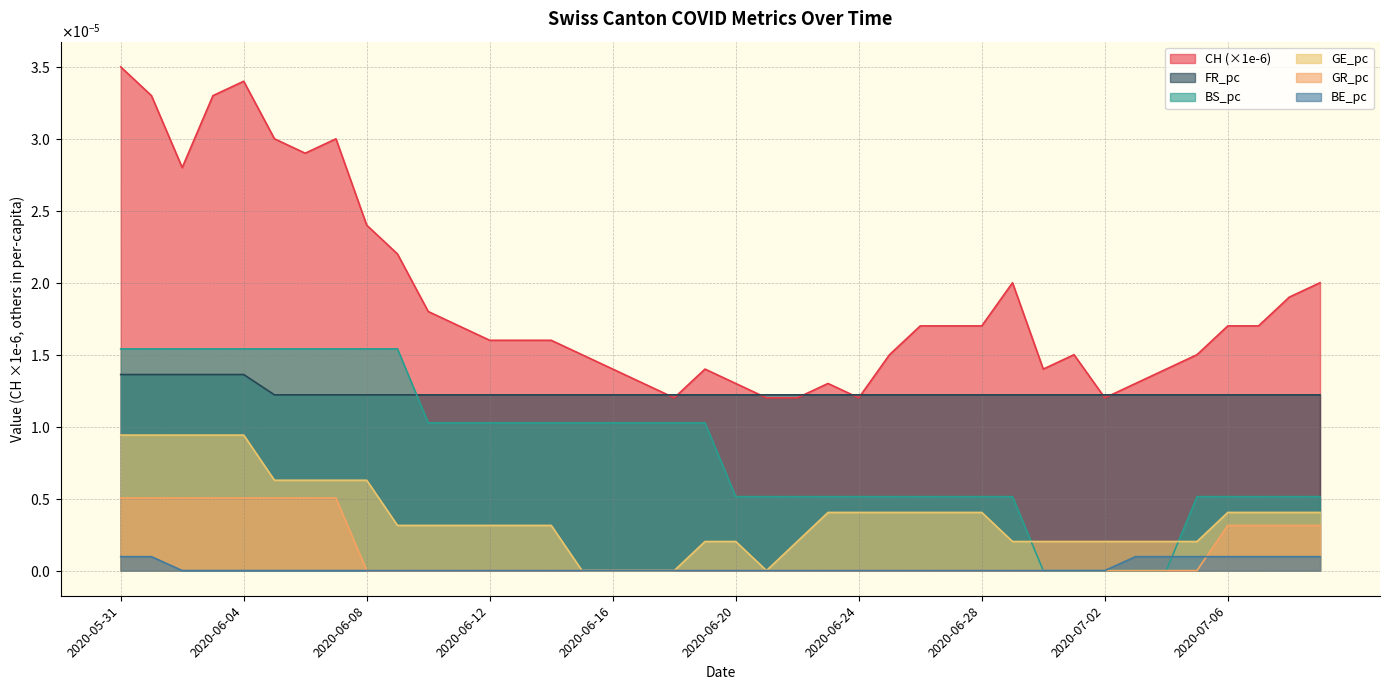

How many values in the GE_pc series exceed 0?

35